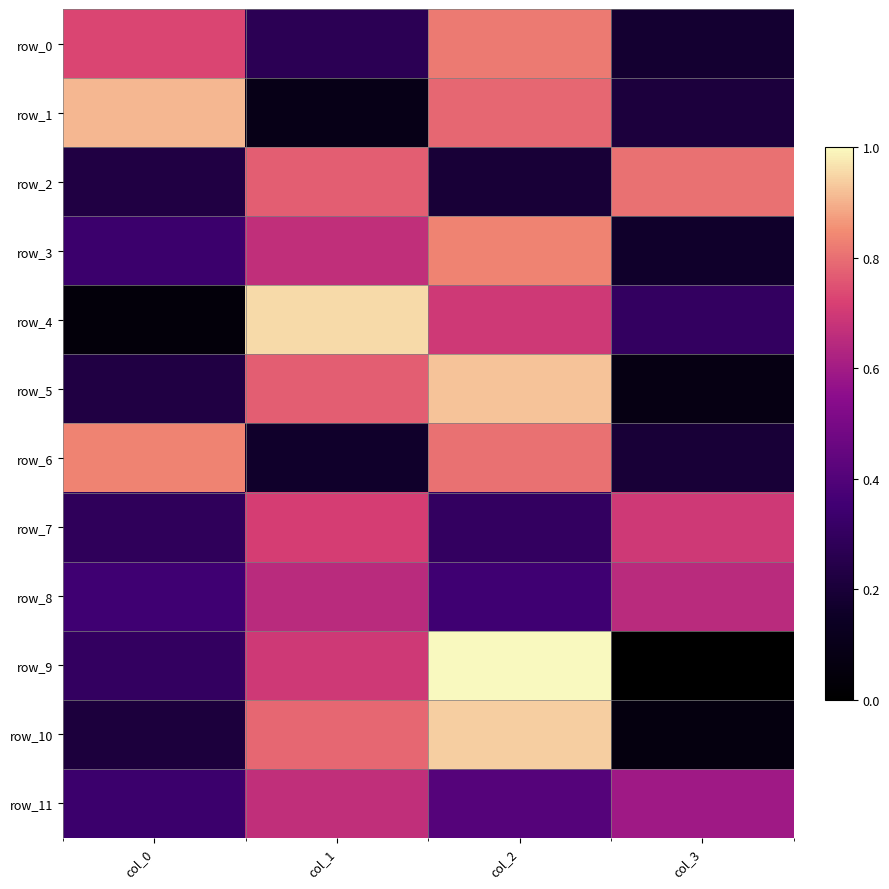

Reading left to right, transcribe all the data shown in this chart.

row_0: 65	35	71	29
row_1: 77	23	69	31
row_2: 32	68	30	70
row_3: 39	61	72	28
row_4: 20	80	63	37
row_5: 32	68	78	22
row_6: 72	28	70	30
row_7: 36	64	37	63
row_8: 40	60	40	60
row_9: 37	63	83	17
row_10: 31	69	79	21
row_11: 39	61	44	56